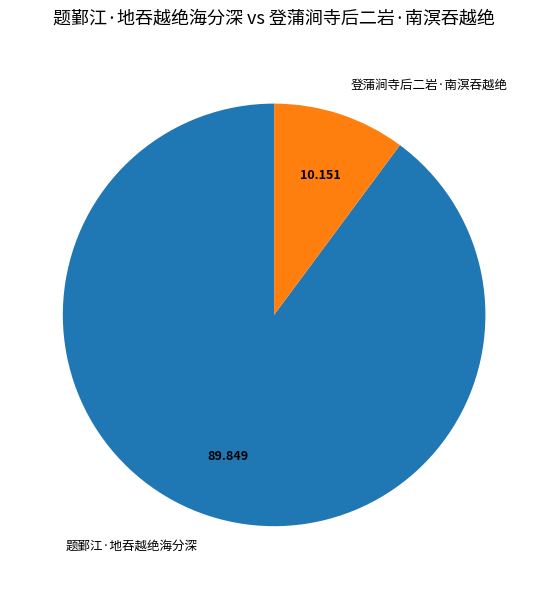

Between 登蒲涧寺后二岩·南溟吞越绝 and 题鄞江·地吞越绝海分深, which is larger?

题鄞江·地吞越绝海分深